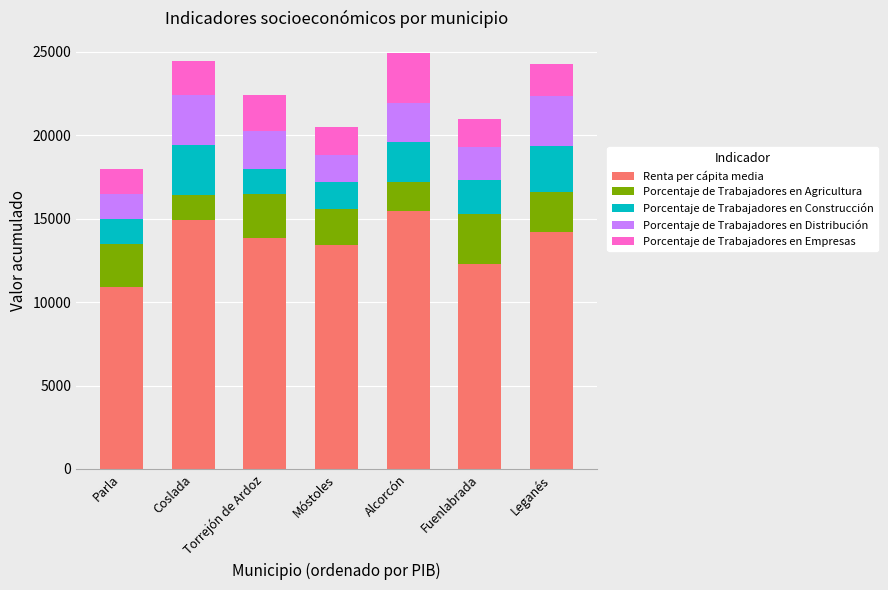

What is the total value across all series at Móstoles?

20476.0